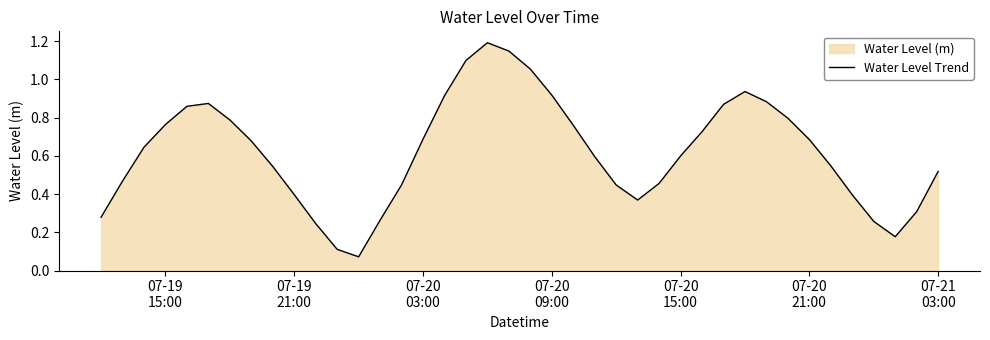

How many interior local peaks (higher than both neighbors) does the data have?

3